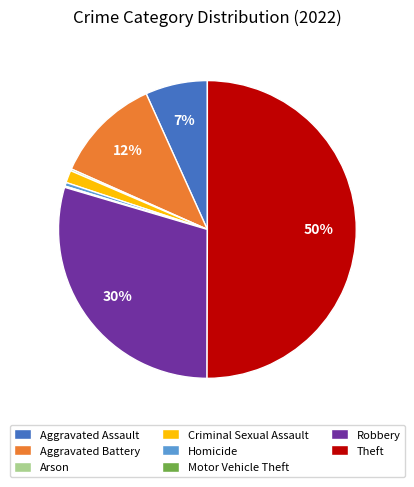

Does Criminal Sexual Assault account for over 50% of the chart?

No